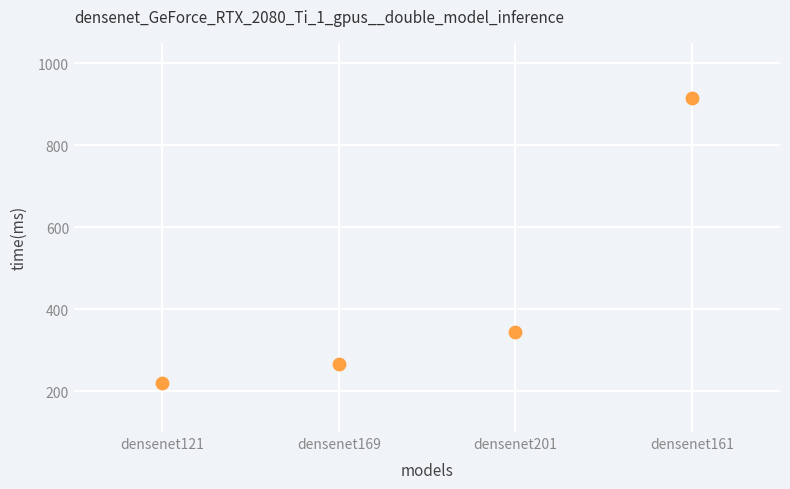

What is the average Y value?

436